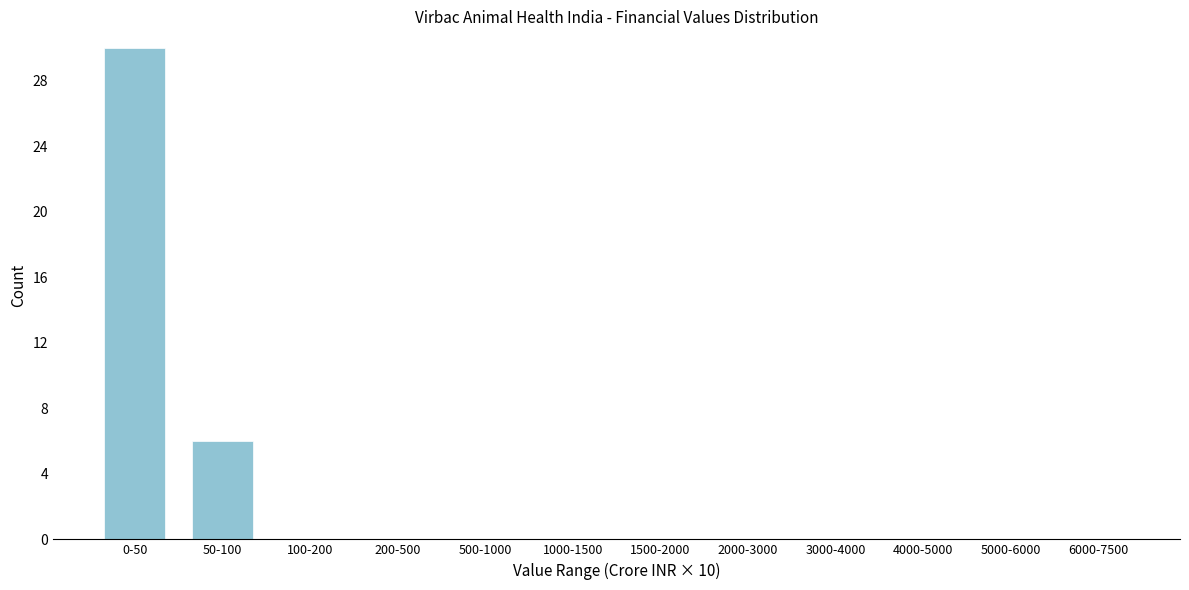

Reading right to left, what are all the values shown in this chart?

6000-7500=0	5000-6000=0	4000-5000=0	3000-4000=0	2000-3000=0	1500-2000=0	1000-1500=0	500-1000=0	200-500=0	100-200=0	50-100=6	0-50=30